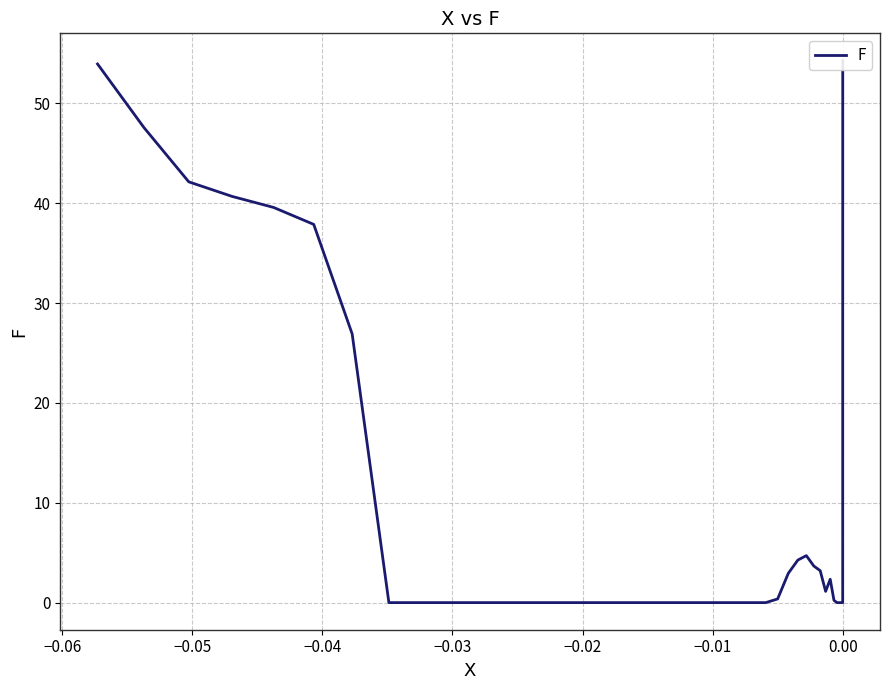

The value at −0.05 is 26.1. True or false?

False